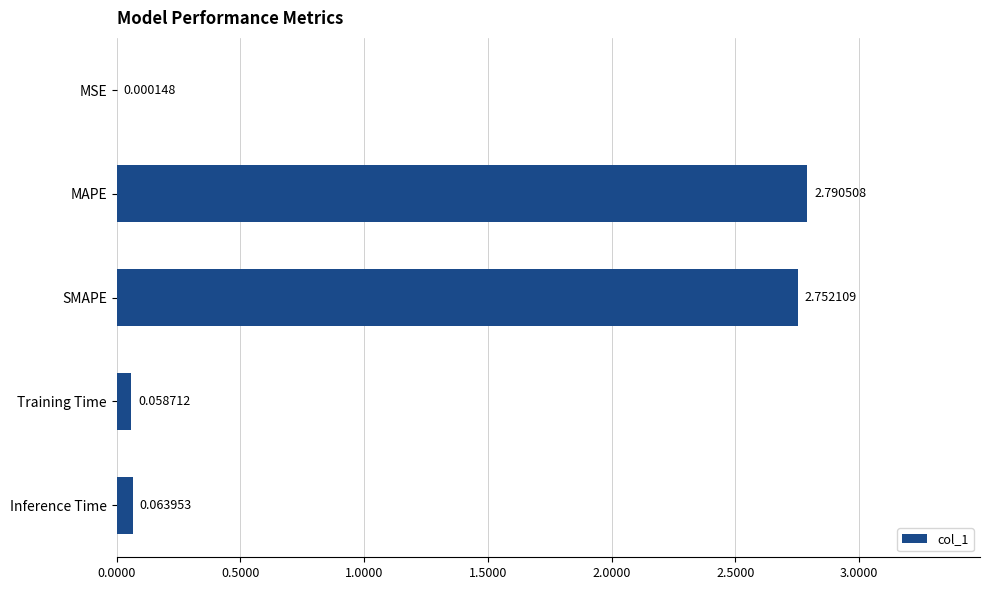

At which label is the value closest to 1?

Inference Time